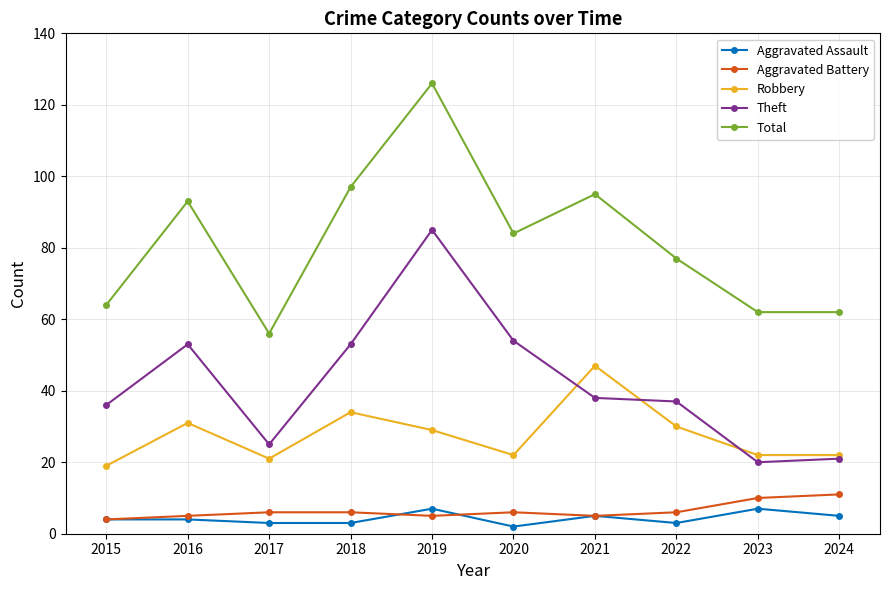

Is it true that Aggravated Battery equals 11 at 2024?

True